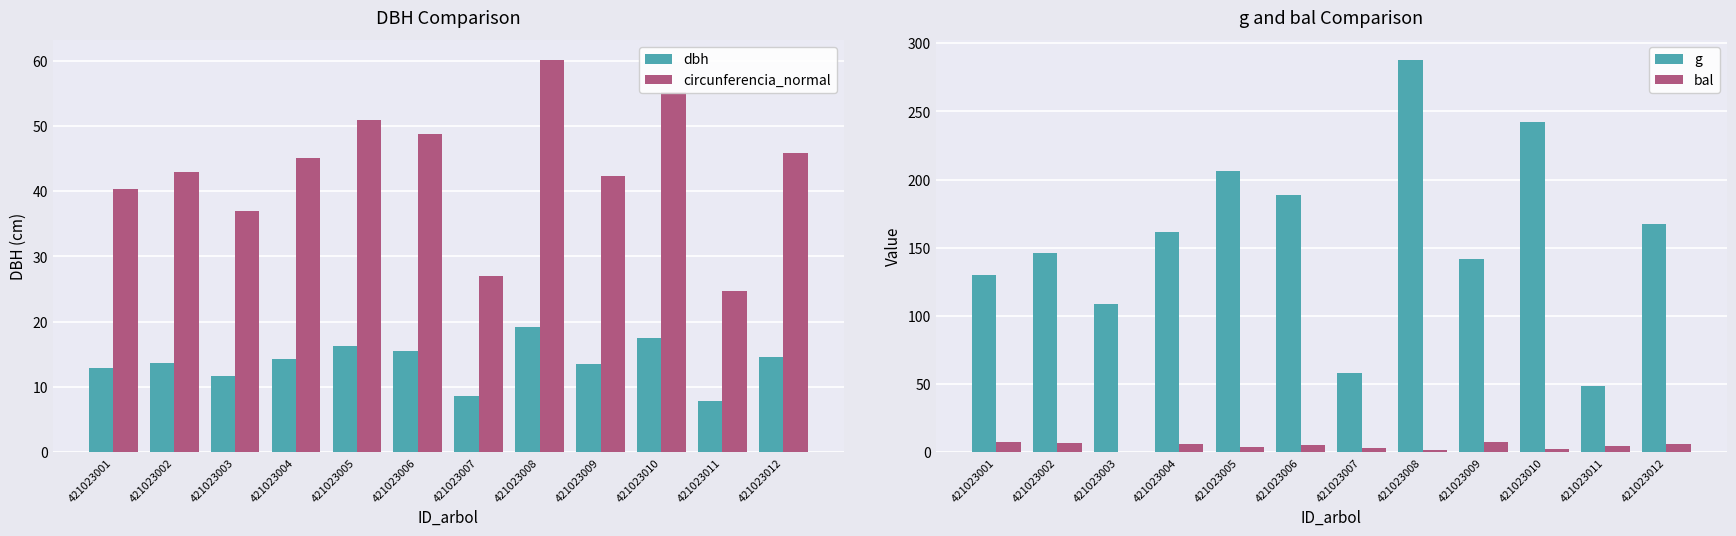

Reading left to right, list all the values displayed in this chart.

dbh: 421023001=12.8	421023002=13.7	421023003=11.8	421023004=14.3	421023005=16.2	421023006=15.5	421023007=8.6	421023008=19.1	421023009=13.4	421023010=17.6	421023011=7.8	421023012=14.6
circunferencia_normal: 421023001=40.4	421023002=42.9	421023003=36.9	421023004=45.1	421023005=50.9	421023006=48.7	421023007=27.0	421023008=60.2	421023009=42.2	421023010=55.1	421023011=24.7	421023012=45.9
g: 421023001=129.7	421023002=146.3	421023003=108.4	421023004=161.7	421023005=206.1	421023006=188.7	421023007=58.1	421023008=288.0	421023009=142.1	421023010=241.9	421023011=48.4	421023012=167.4
bal: 421023001=7.7	421023002=6.7	421023003=0.0	421023004=6.2	421023005=3.8	421023006=5.1	421023007=3.1	421023008=1.4	421023009=7.2	421023010=2.3	421023011=4.5	421023012=5.7